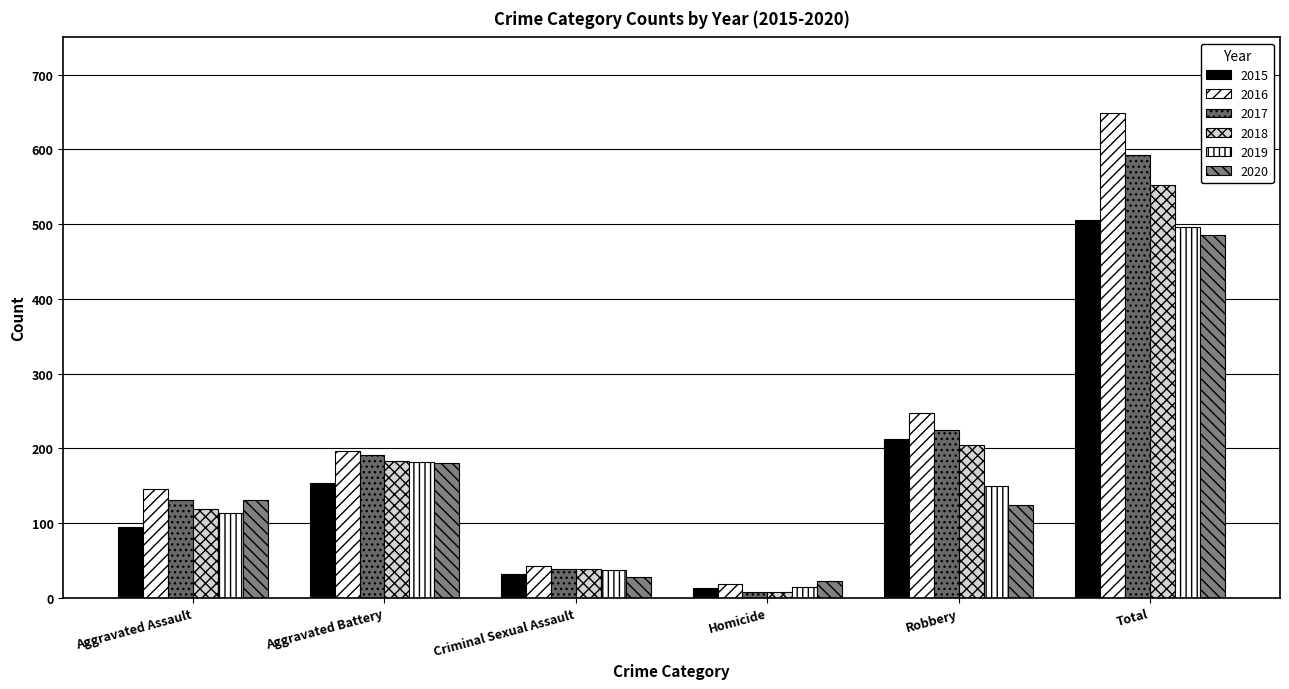

What is the difference between the highest and lowest values at Aggravated Battery?

42